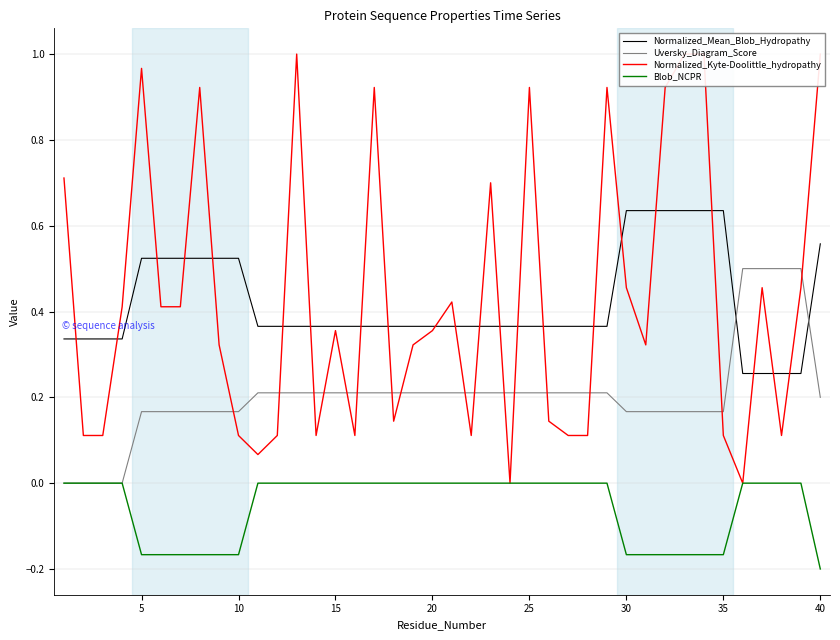

Which series ends up on top after the final intersection of Normalized_Mean_Blob_Hydropathy and Normalized_Kyte-Doolittle_hydropathy?

Normalized_Kyte-Doolittle_hydropathy